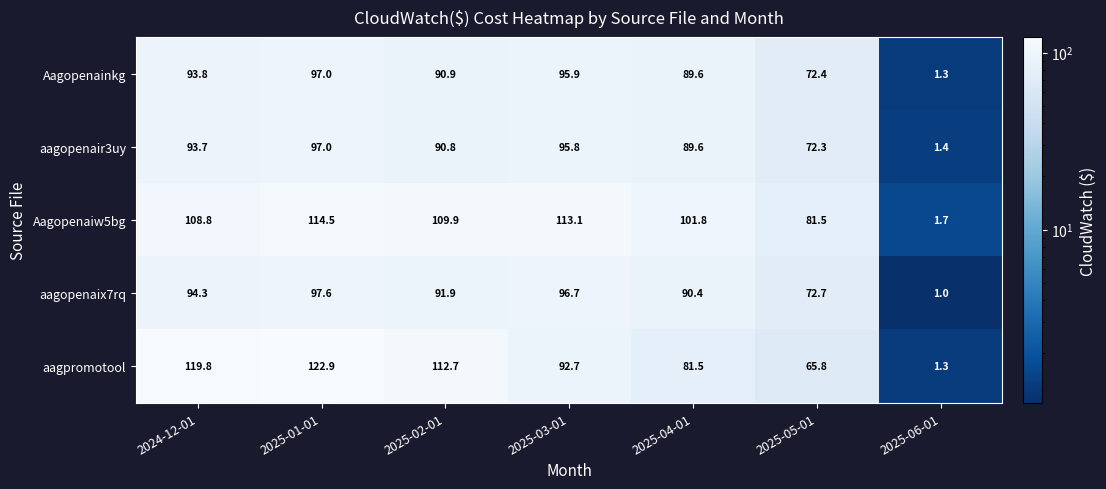

At which category is the sum across all series the highest?

2025-01-01